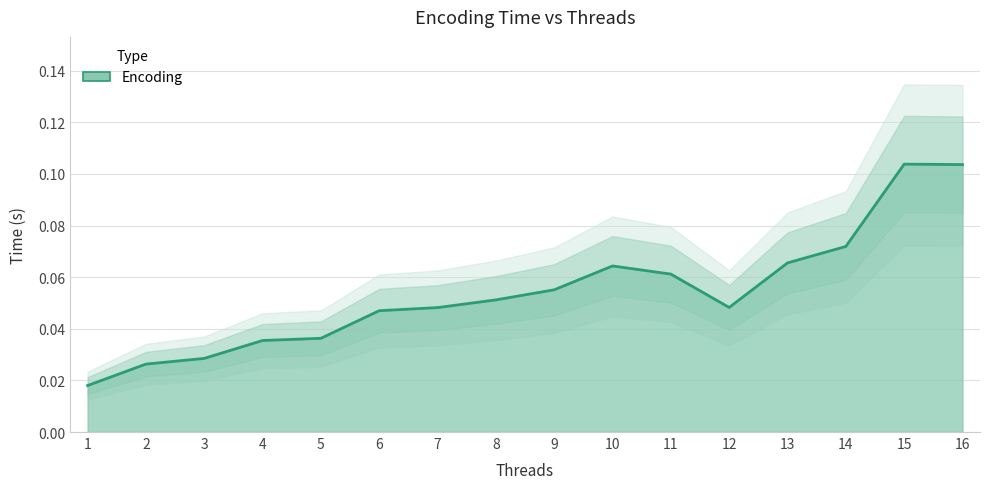

How many points are lower than both their immediate neighbors (excluding endpoints)?

1